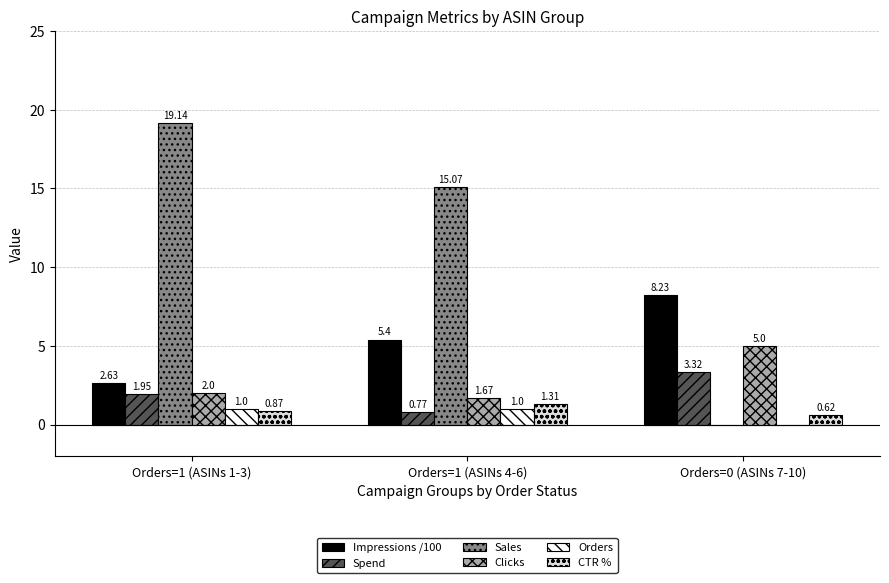

Which series changed the most between Orders=1 (ASINs 1-3) and Orders=1 (ASINs 4-6)?

Sales